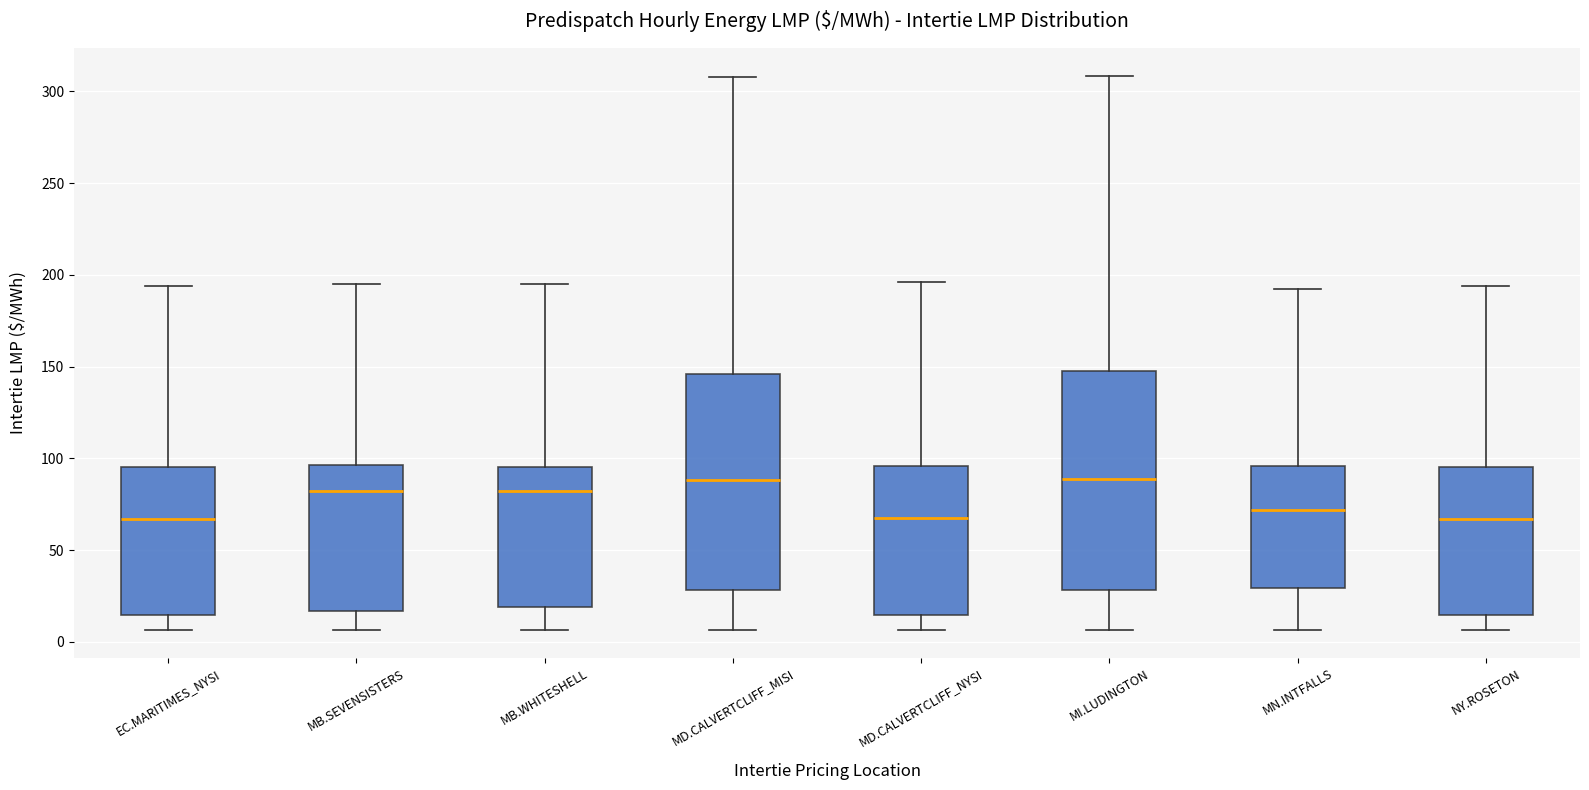

Reading left to right, transcribe this box plot: for each box, give where its median line is, the range the box spans, and where its two whiskers end, as read against the y-axis. The values are not printed on the chart, so give them approximately, as read against the axis.

EC.MARITIMES_NYSI: median 65, box 15 to 95, whiskers 5 to 195
MB.SEVENSISTERS: median 80, box 15 to 95, whiskers 5 to 195
MB.WHITESHELL: median 80, box 20 to 95, whiskers 5 to 195
MD.CALVERTCLIFF_MISI: median 90, box 30 to 145, whiskers 5 to 310
MD.CALVERTCLIFF_NYSI: median 70, box 15 to 95, whiskers 5 to 195
MI.LUDINGTON: median 90, box 30 to 150, whiskers 5 to 310
MN.INTFALLS: median 70, box 30 to 95, whiskers 5 to 195
NY.ROSETON: median 65, box 15 to 95, whiskers 5 to 195